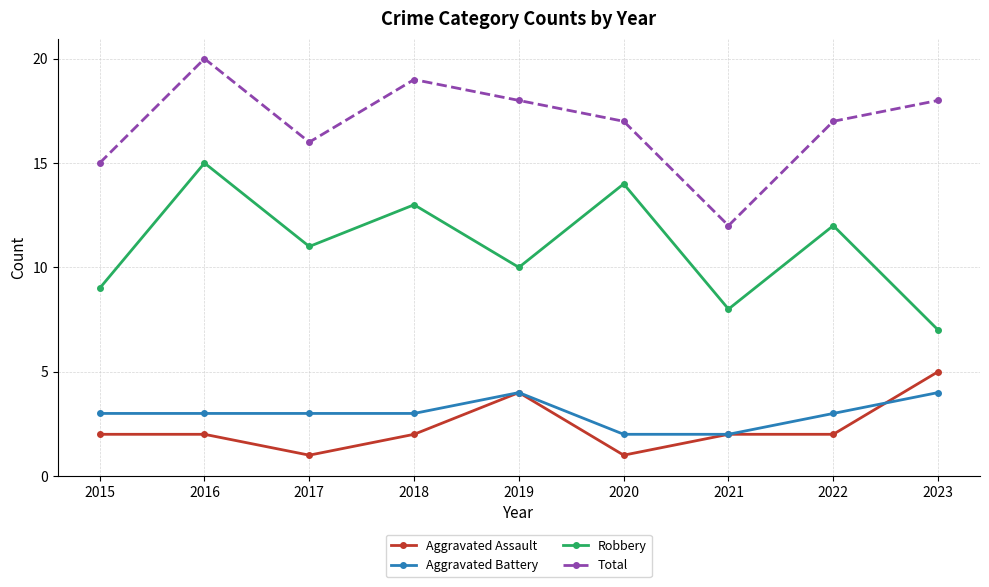

The Total series shows 26 at 2018. True or false?

False